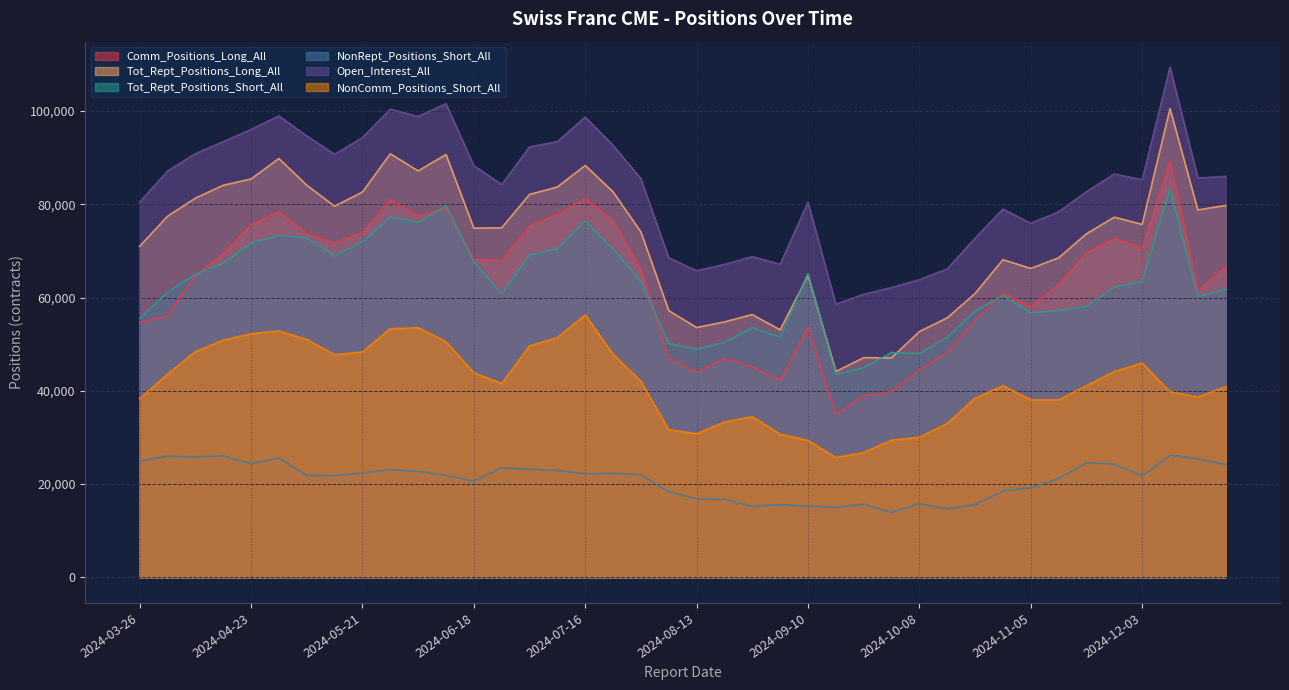

What is the difference between the maximum and minimum values in the NonComm_Positions_Short_All series?

30597